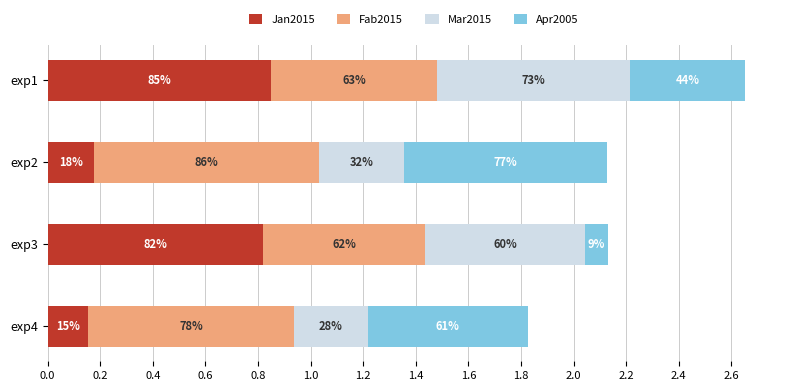

What is the sum of all Apr2005 values?

1.9